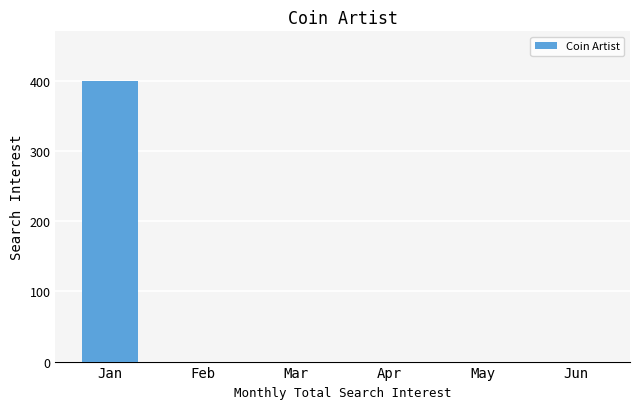

What is the maximum value shown in the chart?

401